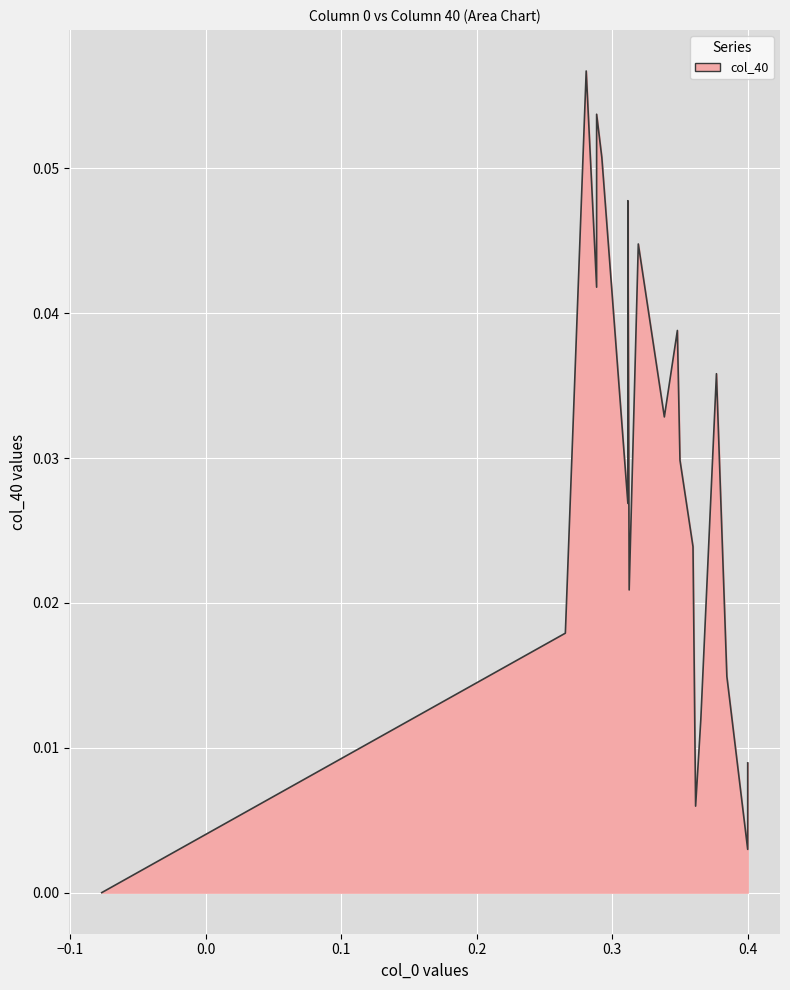

Reading left to right, extract all data points from this chart.

0.0	0.0	0.0	0.0	0.0	0.0	0.0	0.0	0.0	0.0	0.0	0.0	0.0	0.0	0.0	0.0	0.0	0.1	0.1	0.1